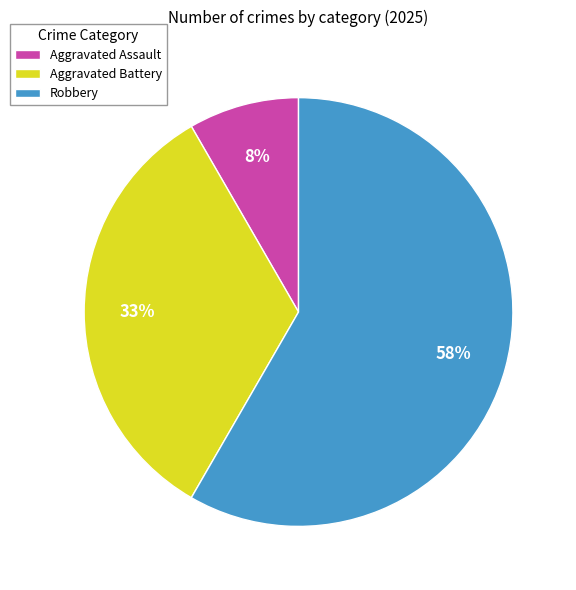

How many slices are in this pie chart?

3